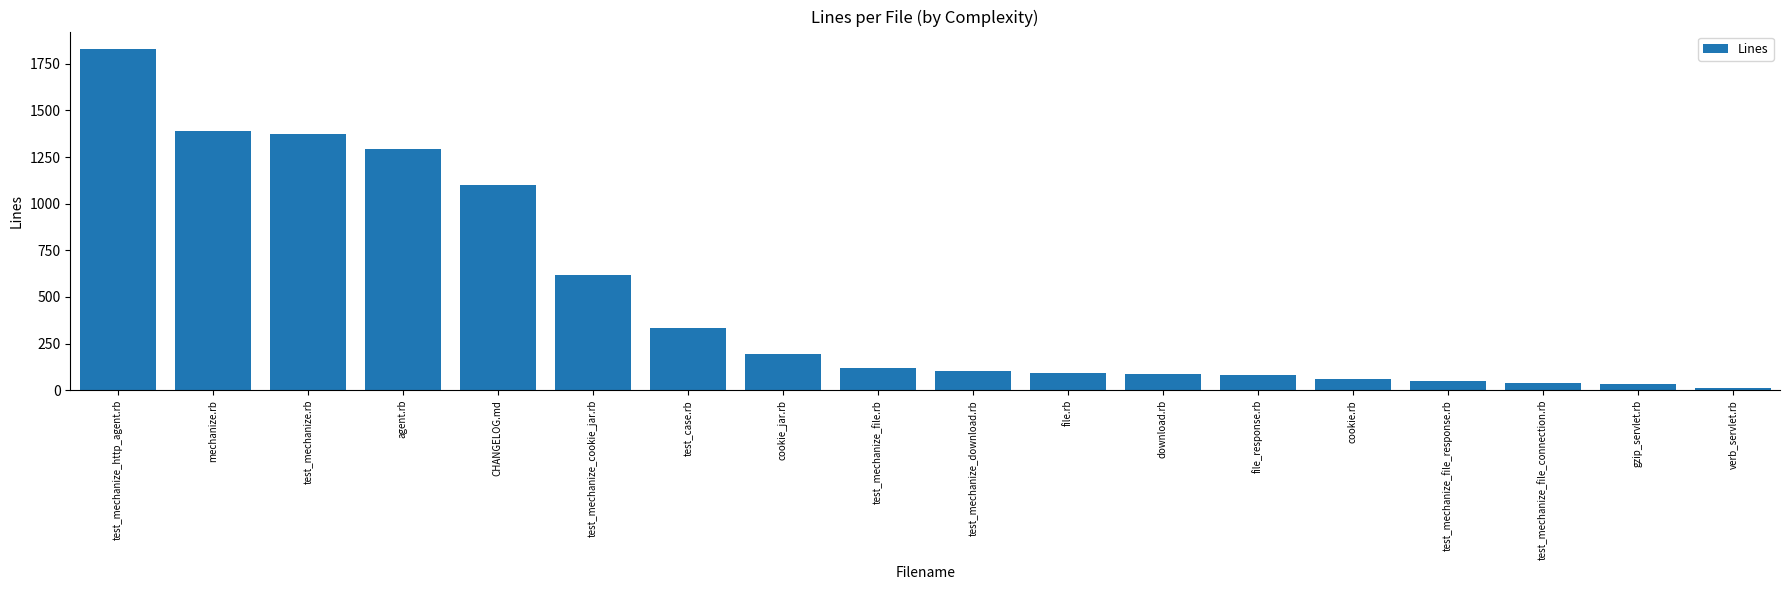

Does the chart contain any negative values?

No